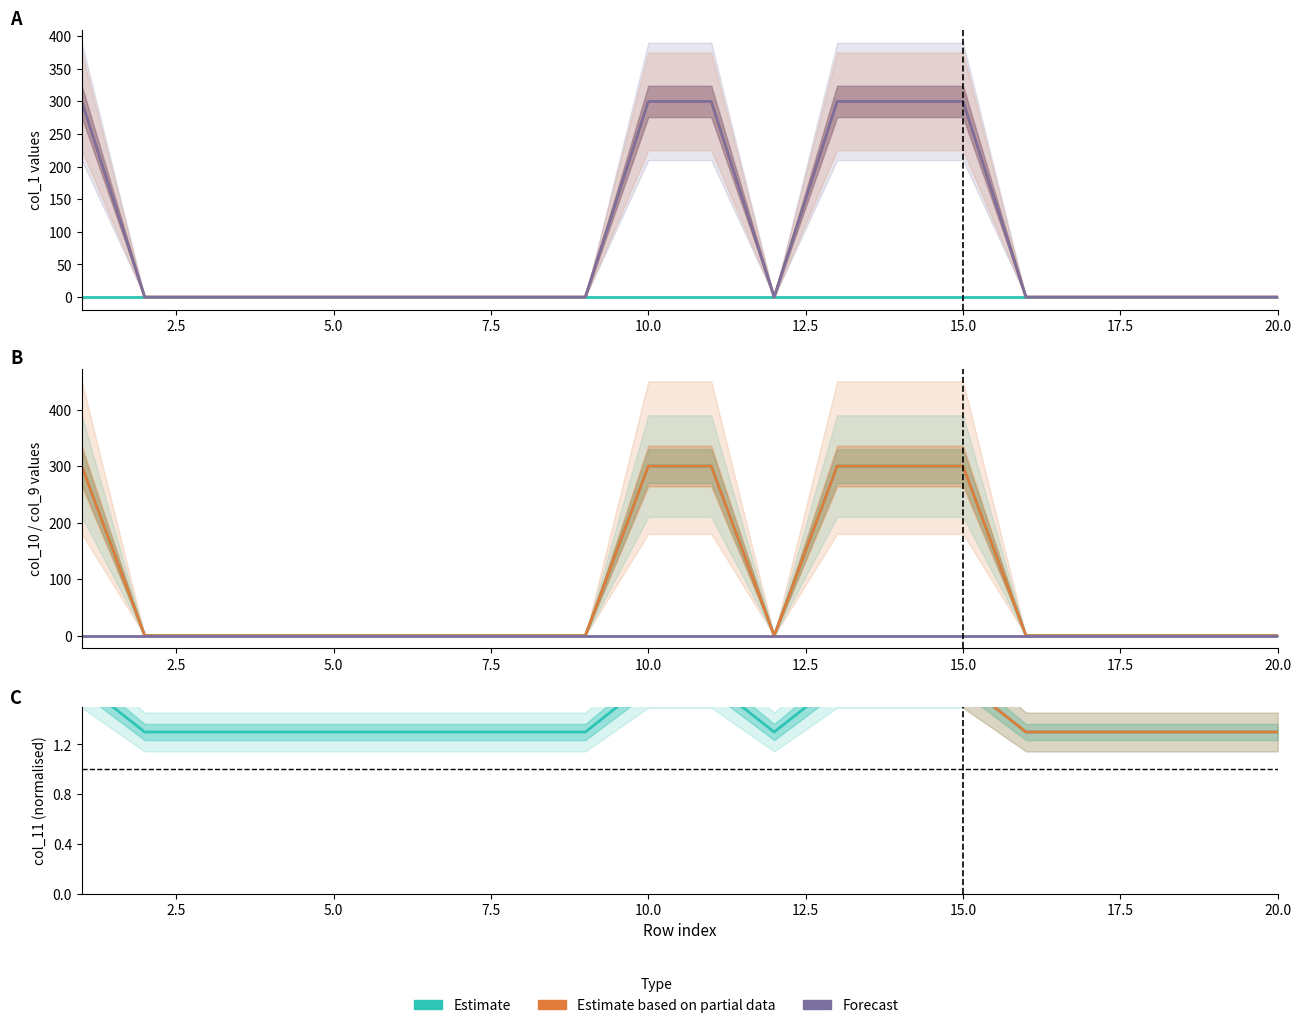

Rank the series by their maximum value, from lowest to highest.

col_9, col_10, col_11